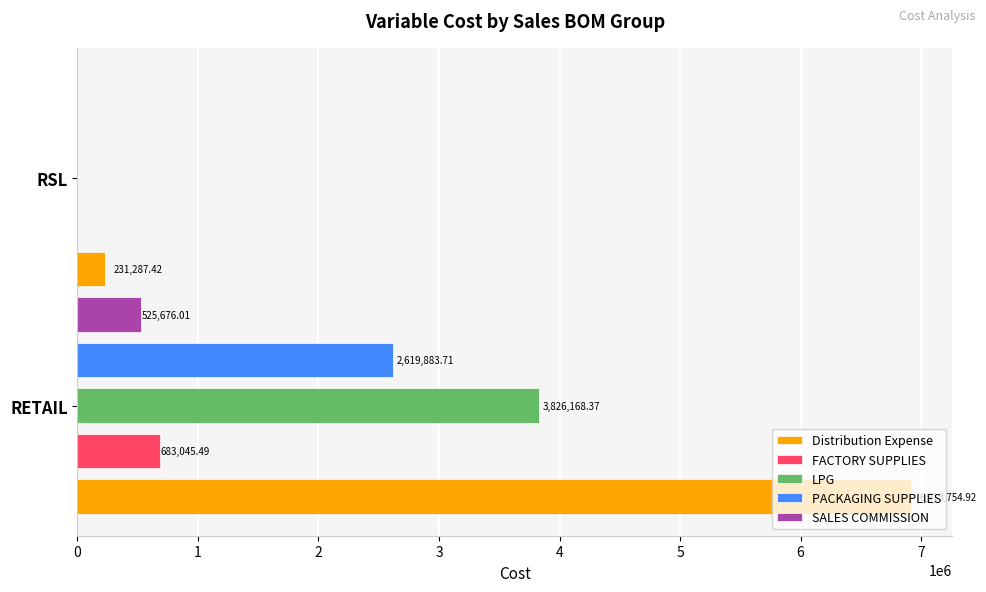

What are all the series names shown in the legend?

Distribution Expense, FACTORY SUPPLIES, LPG, PACKAGING SUPPLIES, SALES COMMISSION